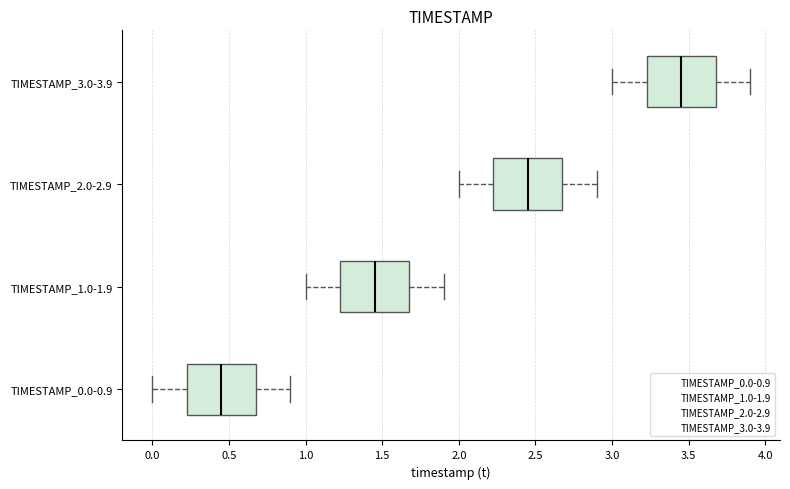

Reading bottom to top, read every box against the x-axis: the position of its median line, the range the box covers, and the ends of its whiskers. The values are not printed on the chart, so give them approximately, as read against the axis.

TIMESTAMP_0.0-0.9: median 0.45, box 0.25 to 0.70, whiskers 0.00 to 0.90
TIMESTAMP_1.0-1.9: median 1.45, box 1.25 to 1.70, whiskers 1.00 to 1.90
TIMESTAMP_2.0-2.9: median 2.45, box 2.25 to 2.70, whiskers 2.00 to 2.90
TIMESTAMP_3.0-3.9: median 3.45, box 3.25 to 3.70, whiskers 3.00 to 3.90